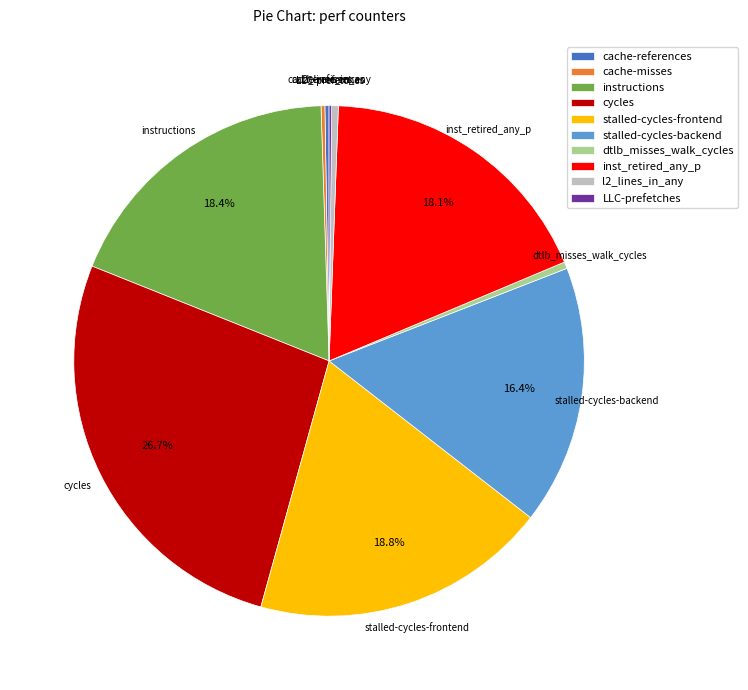

Combined, do stalled-cycles-frontend and cycles account for over 50%?

No